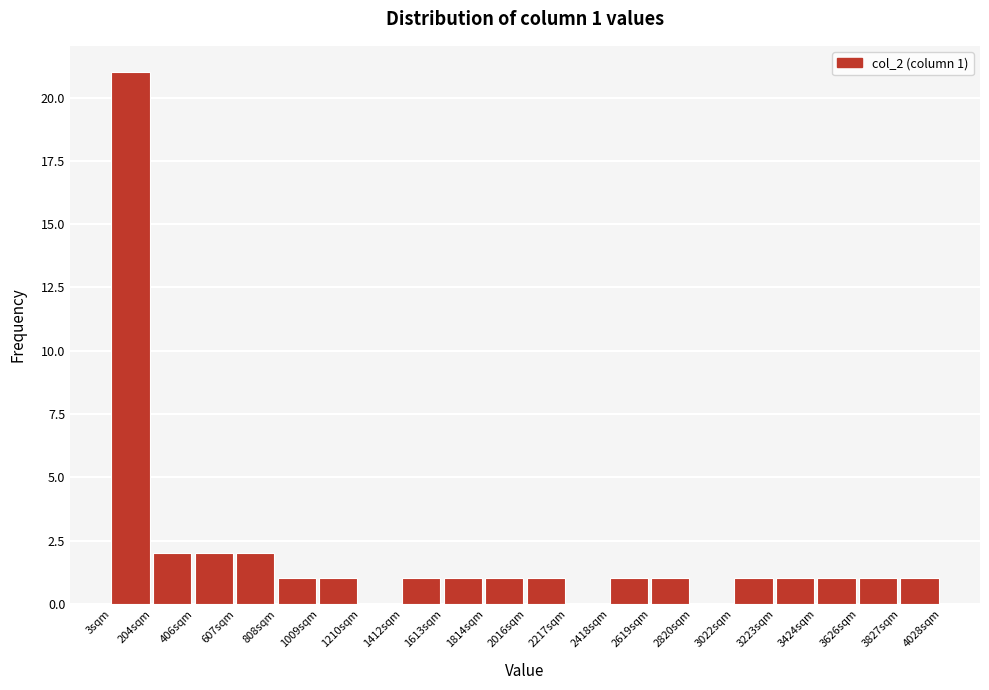

Which range on the x-axis has the tallest bar?

0 to 200